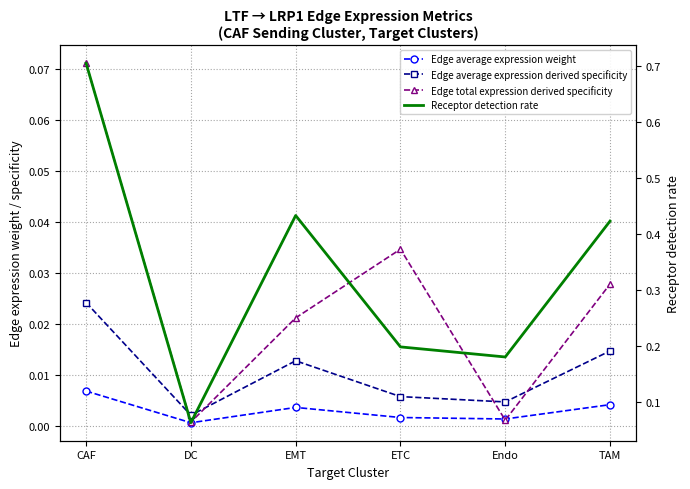

Reading left to right, list all the values displayed in this chart.

Edge average expression weight: CAF=0.0	DC=0.0	EMT=0.0	ETC=0.0	Endo=0.0	TAM=0.0
Edge average expression derived specificity: CAF=0.0	DC=0.0	EMT=0.0	ETC=0.0	Endo=0.0	TAM=0.0
Edge total expression derived specificity: CAF=0.1	DC=0.0	EMT=0.0	ETC=0.0	Endo=0.0	TAM=0.0
Receptor detection rate: CAF=0.7	DC=0.1	EMT=0.4	ETC=0.2	Endo=0.2	TAM=0.4